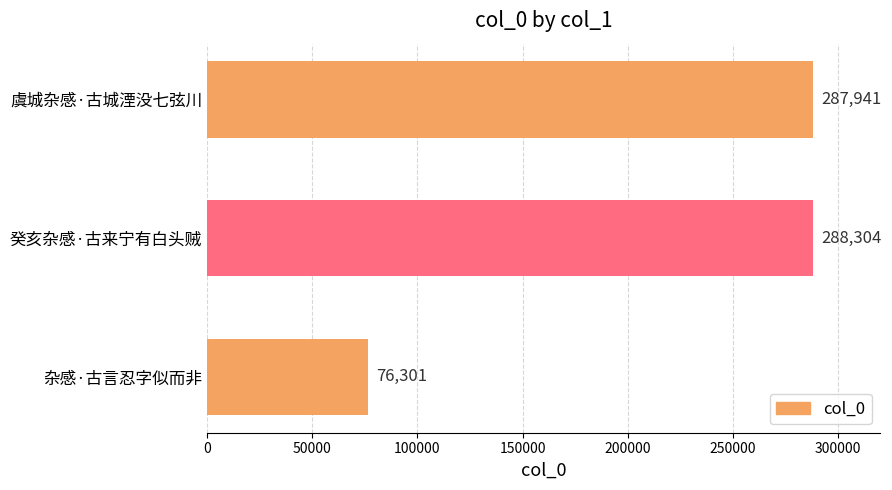

List the labels in order of value, largest first.

癸亥杂感·古来宁有白头贼, 虞城杂感·古城湮没七弦川, 杂感·古言忍字似而非